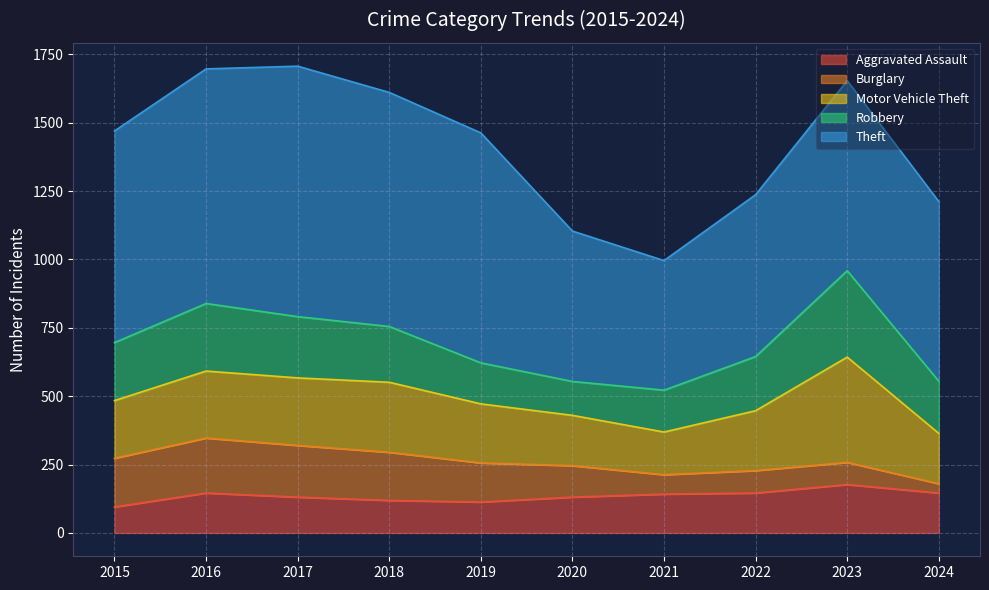

At which label does Aggravated Assault first exceed 142?

2016